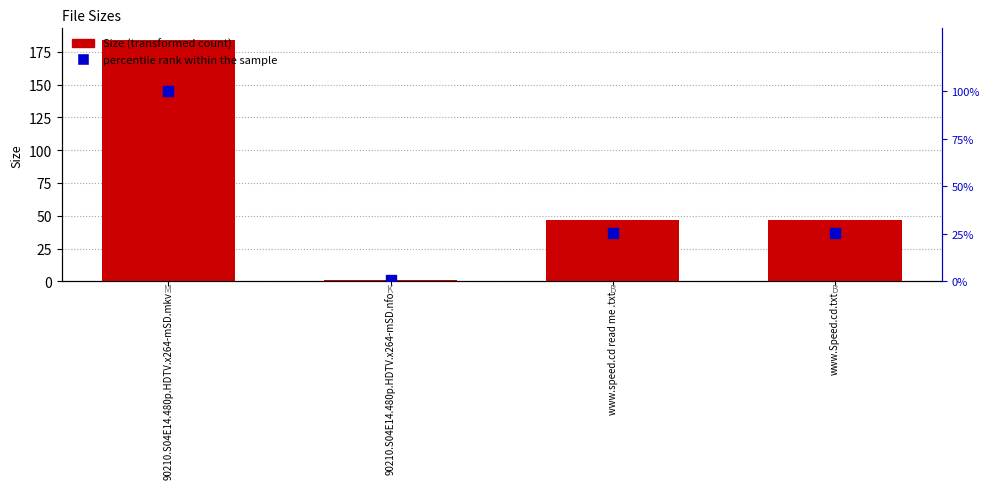

What is the total value across all series at www.speed.cd read me .txt?

72.6